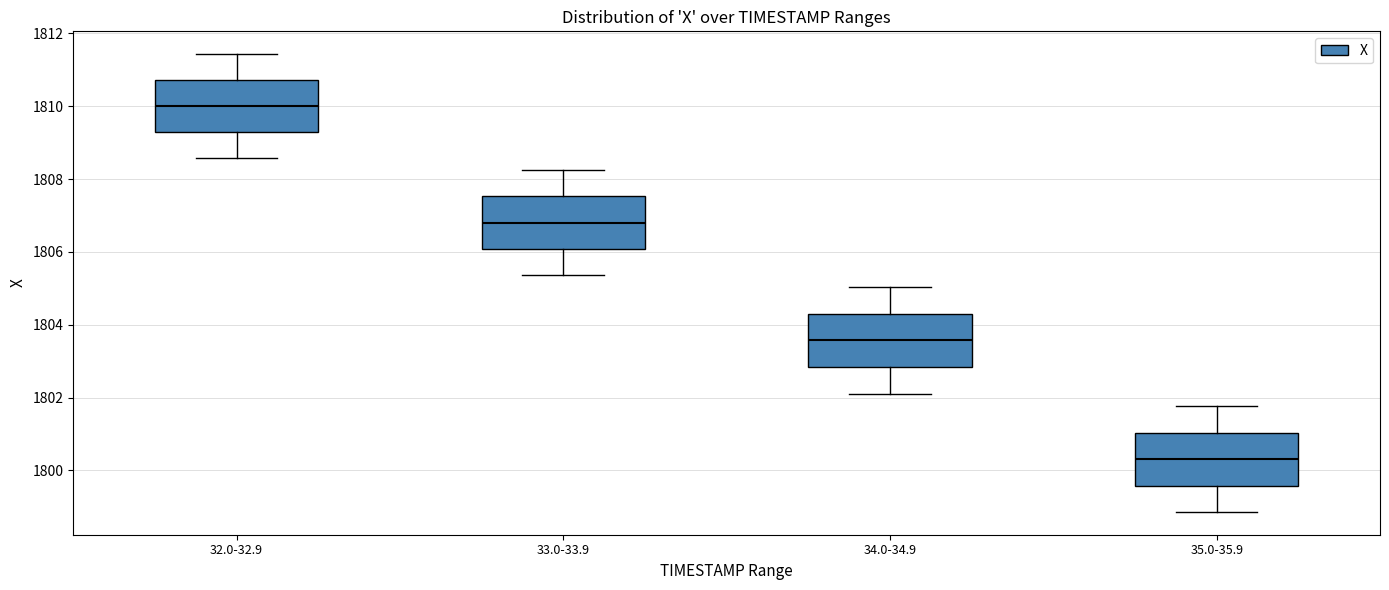

Reading left to right, transcribe this box plot: for each box, give where its median line is, the range the box spans, and where its two whiskers end, as read against the y-axis. The values are not printed on the chart, so give them approximately, as read against the axis.

32.0-32.9: median 1810.0, box 1809.2 to 1810.8, whiskers 1808.6 to 1811.4
33.0-33.9: median 1806.8, box 1806.0 to 1807.6, whiskers 1805.4 to 1808.2
34.0-34.9: median 1803.6, box 1802.8 to 1804.4, whiskers 1802.2 to 1805.0
35.0-35.9: median 1800.4, box 1799.6 to 1801.0, whiskers 1798.8 to 1801.8